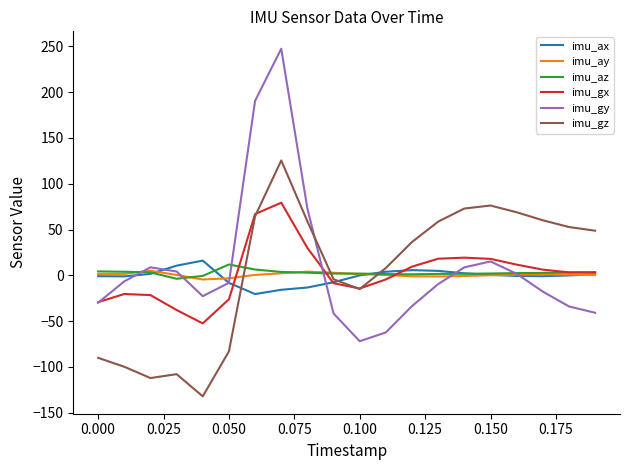

Which series has the largest range (max minus min)?

imu_gy